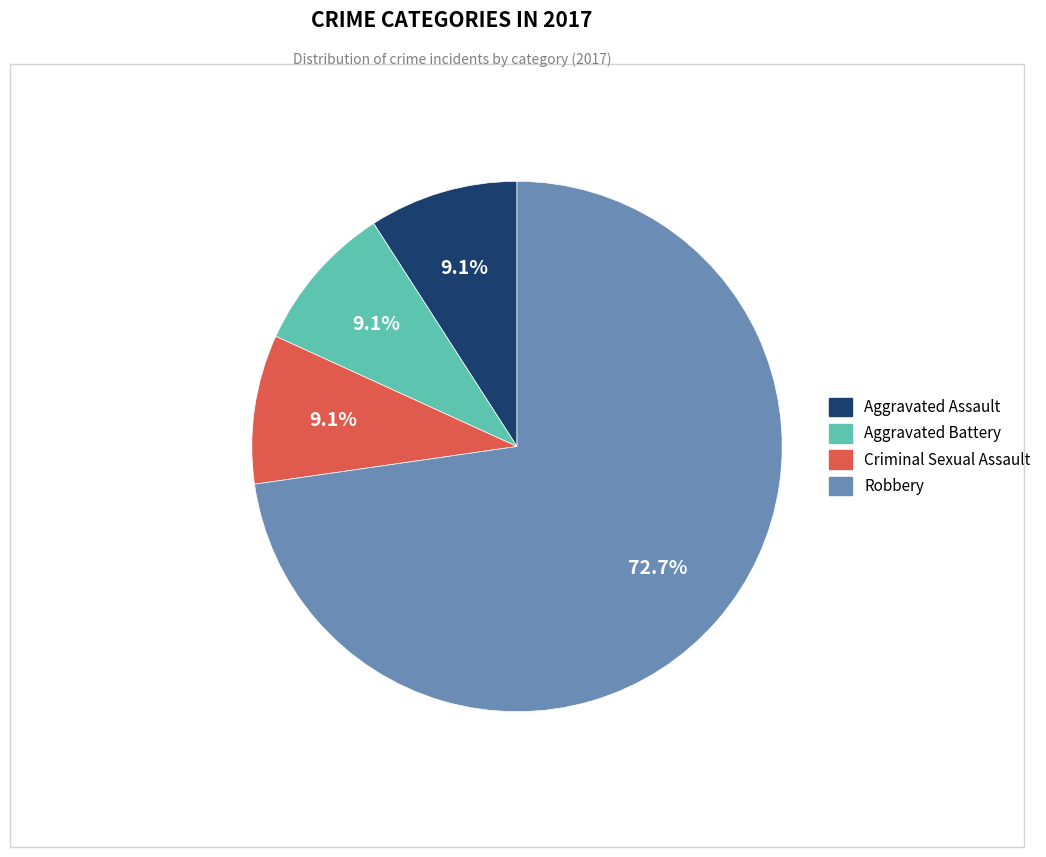

Is it true that Robbery is 58% of the pie?

False